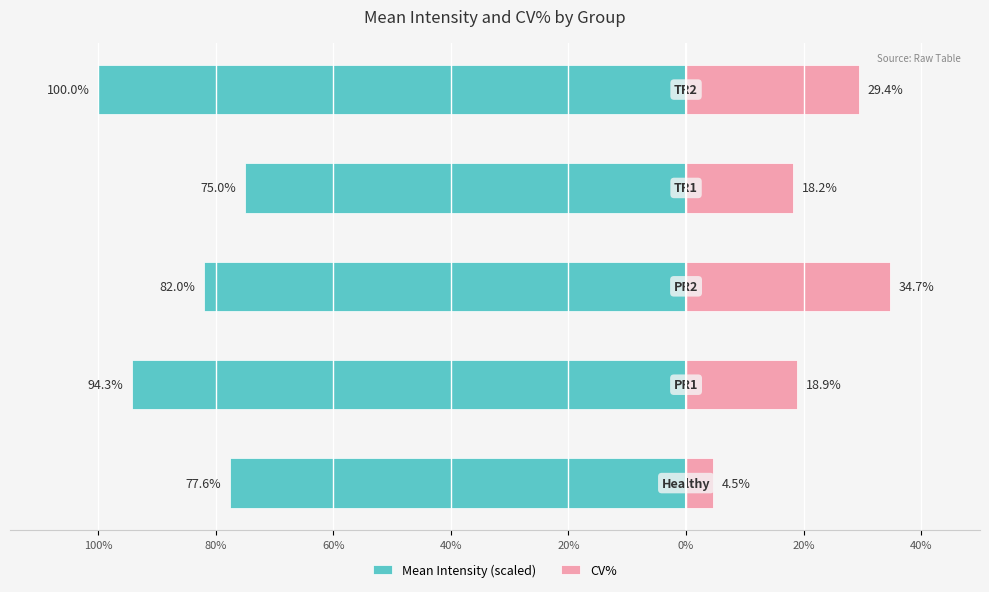

How many categories are shown in the chart?

5